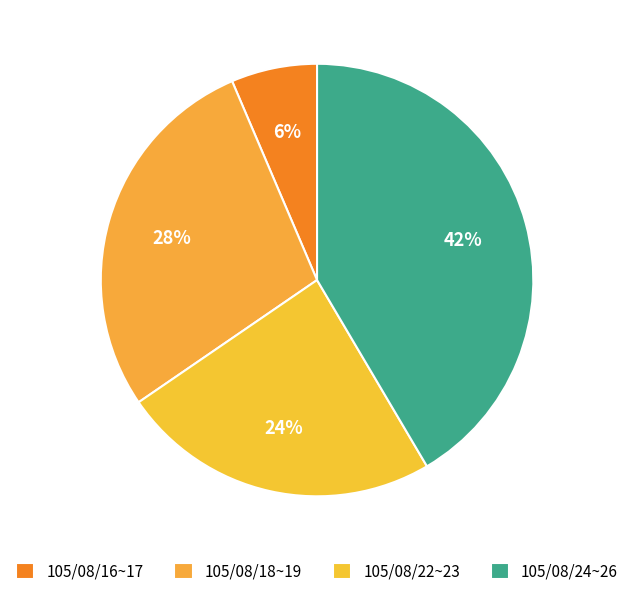

What is the smallest slice in the pie chart?

105/08/16~17